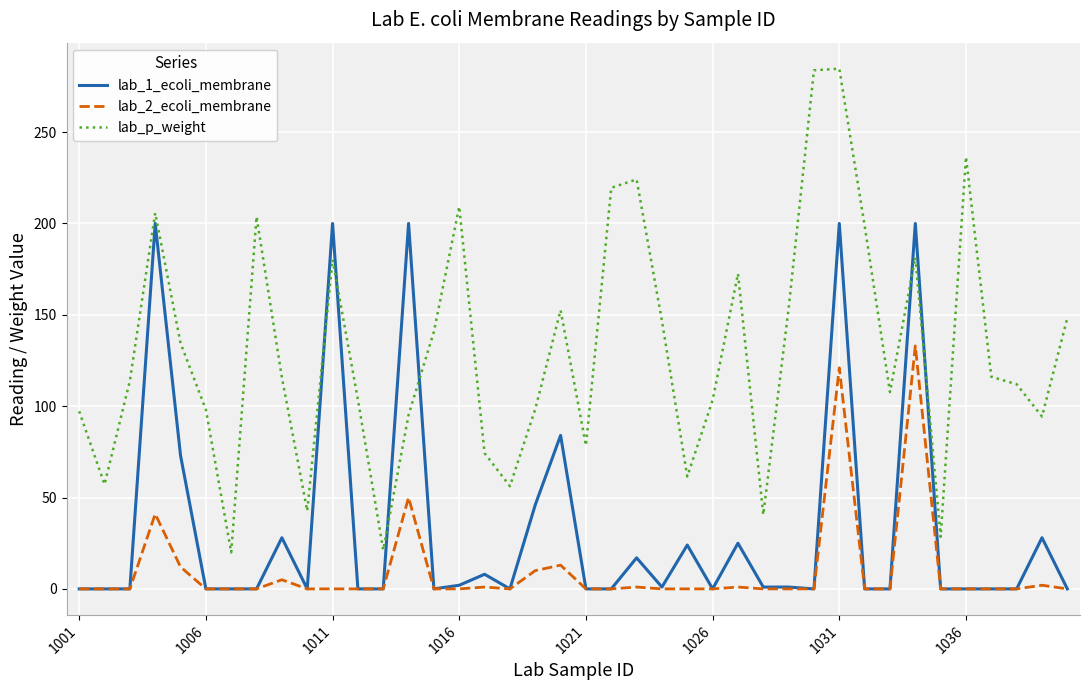

True or false: lab_2_ecoli_membrane and lab_p_weight intersect in this chart.

False